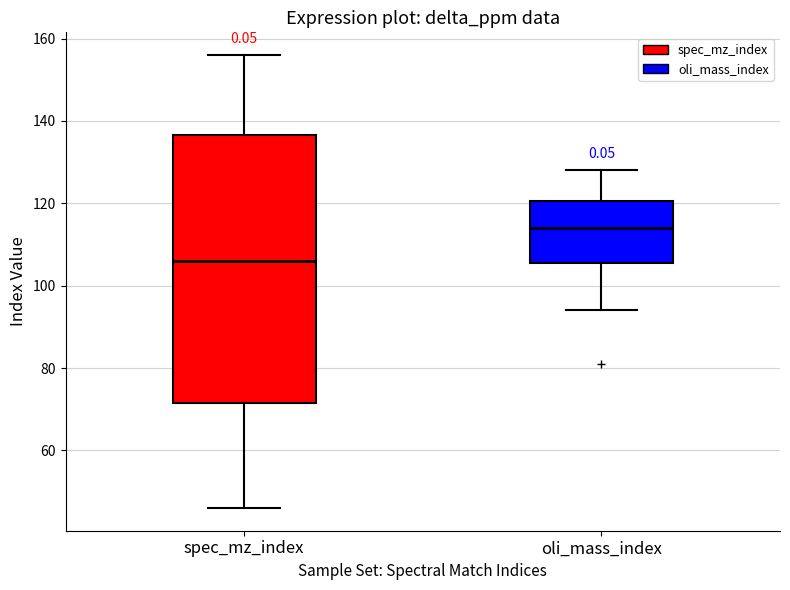

Reading left to right, read every box against the y-axis: the position of its median line, the range the box covers, and the ends of its whiskers. The values are not printed on the chart, so give them approximately, as read against the axis.

spec_mz_index: median 106, box 72 to 136, whiskers 46 to 156
oli_mass_index: median 114, box 106 to 120, whiskers 94 to 128